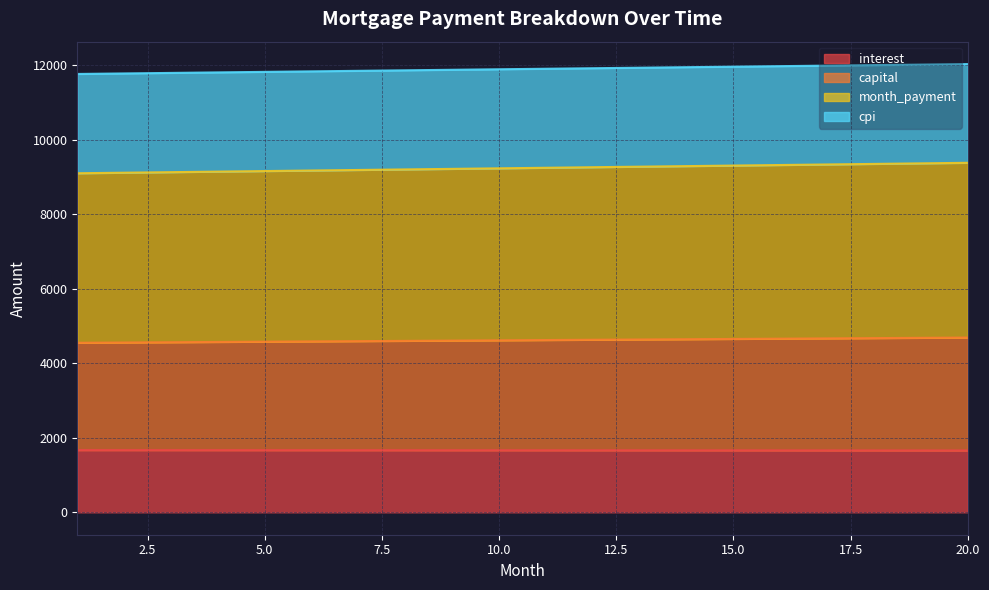

What is the minimum value shown in the chart?

1661.9